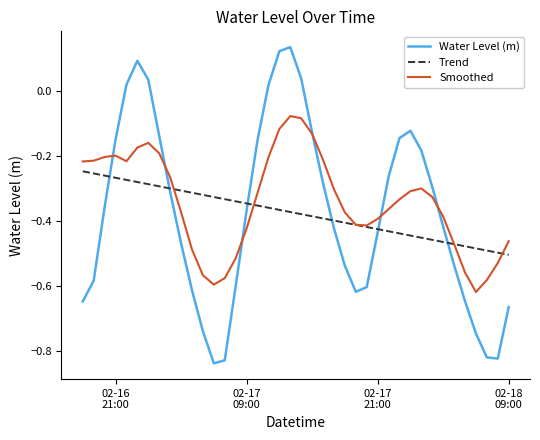

Count the number of categories in the chart.

40